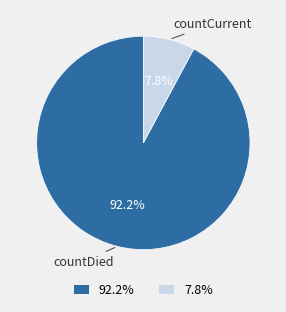

Is there a majority slice in this chart?

Yes